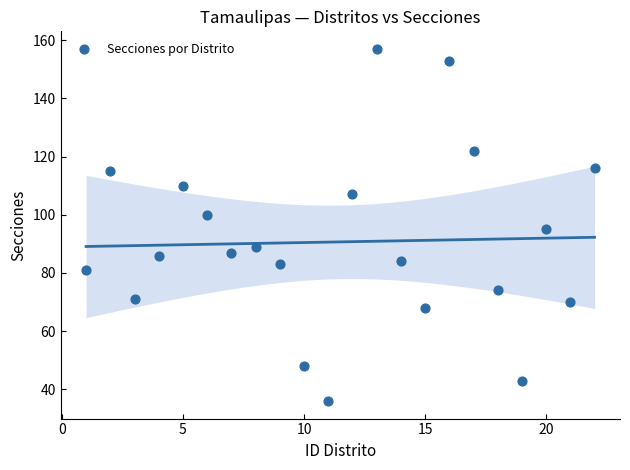

What is the range of X values (max minus min)?

21